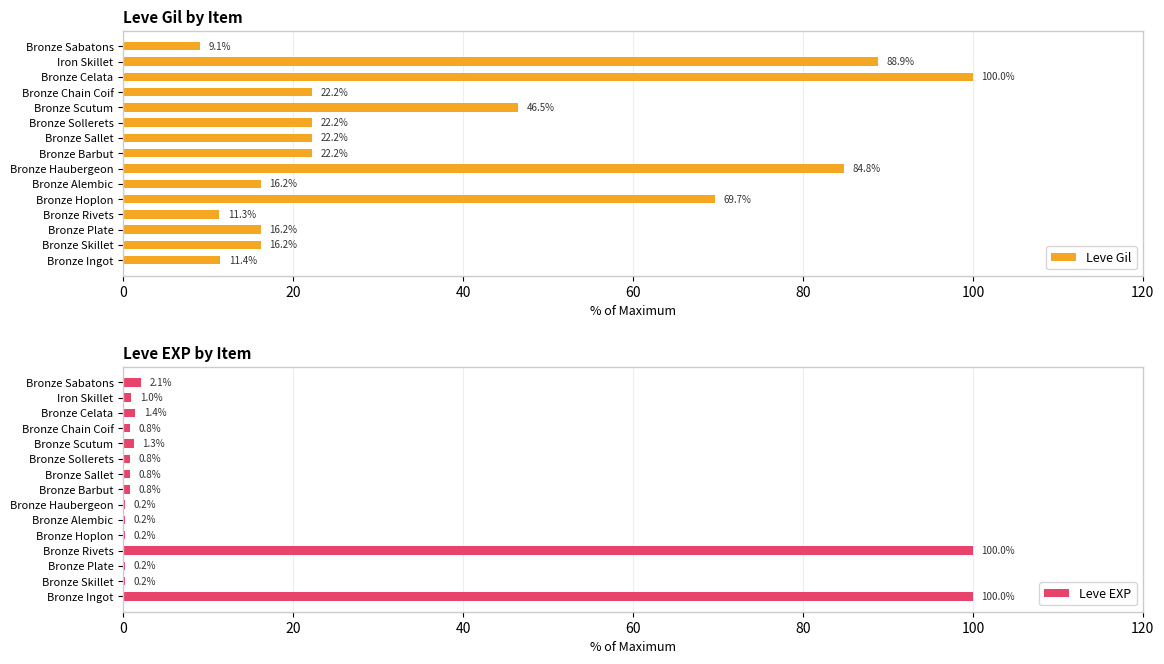

What is the maximum value for Leve Gil?

100.0